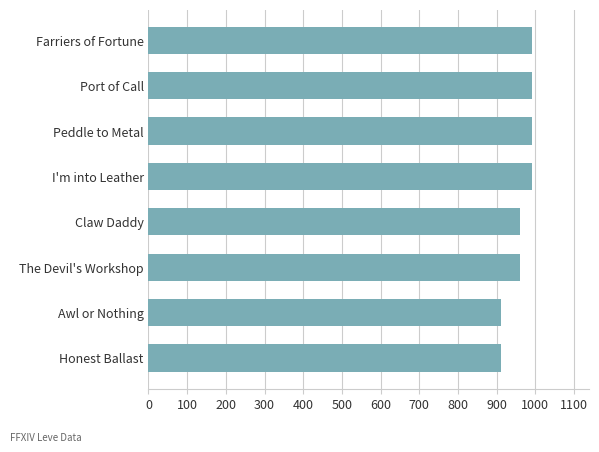

Are the bars horizontal?

Yes